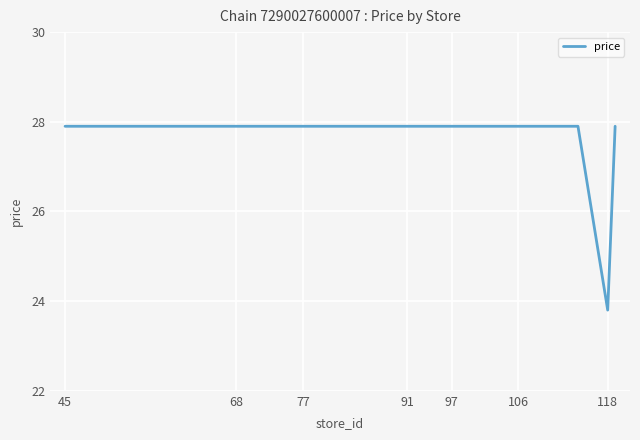

What is the difference between the maximum and minimum values?

4.1